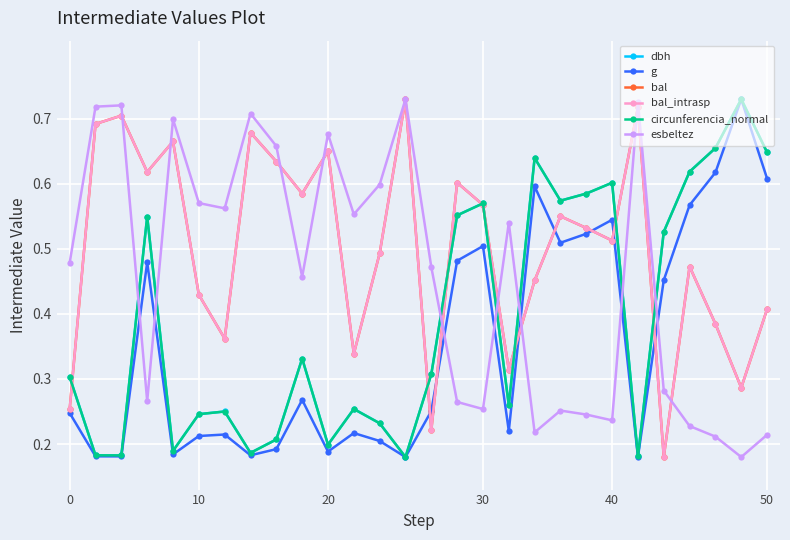

Does the chart have visible grid lines?

Yes